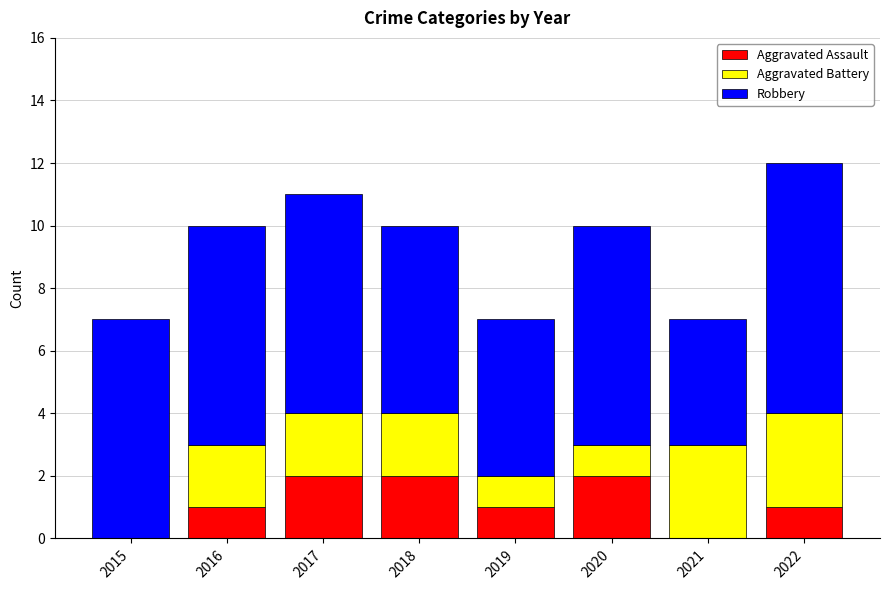

Reading left to right, transcribe the values for Aggravated Assault.

2015=0	2016=1	2017=2	2018=2	2019=1	2020=2	2021=0	2022=1